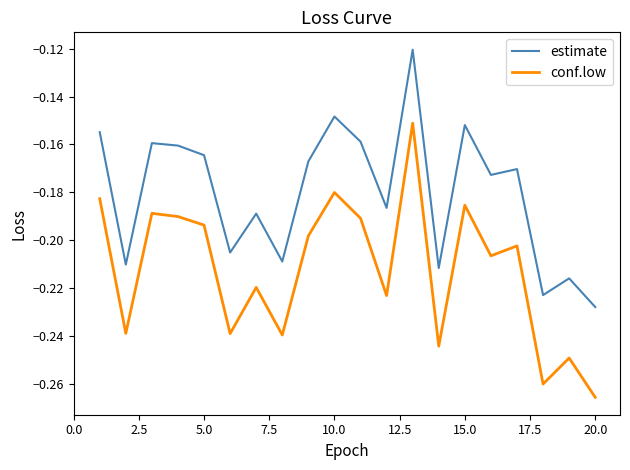

Count the number of categories in the chart.

20